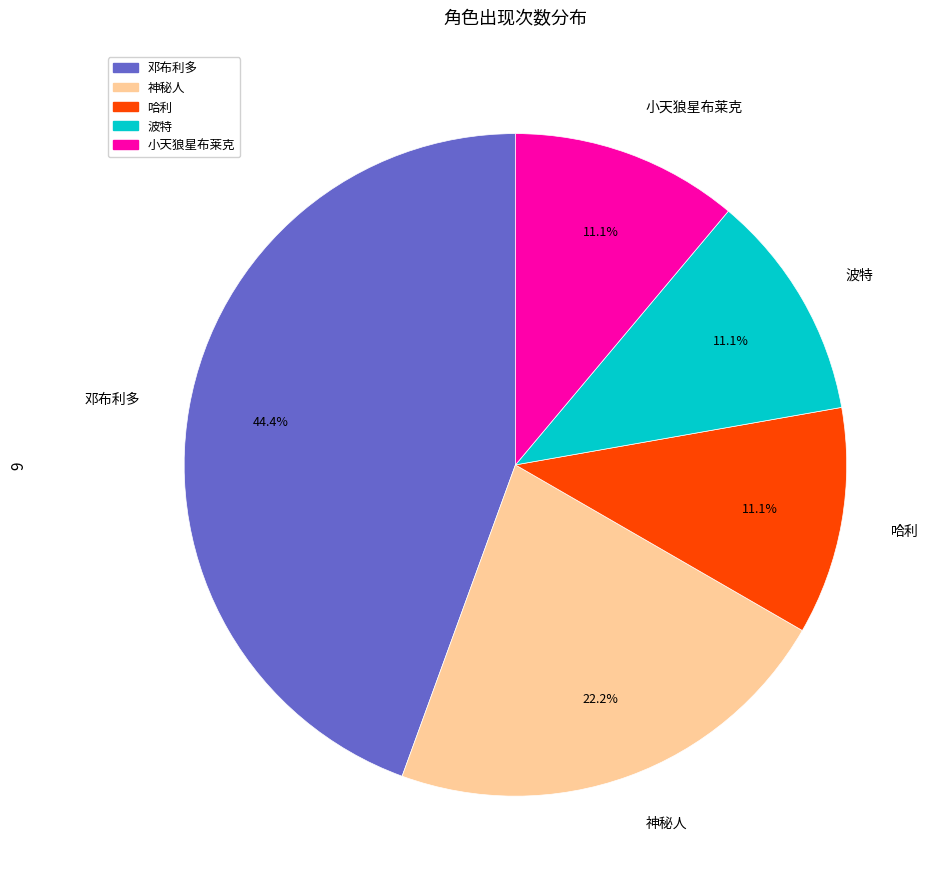

Which slice is the largest?

邓布利多